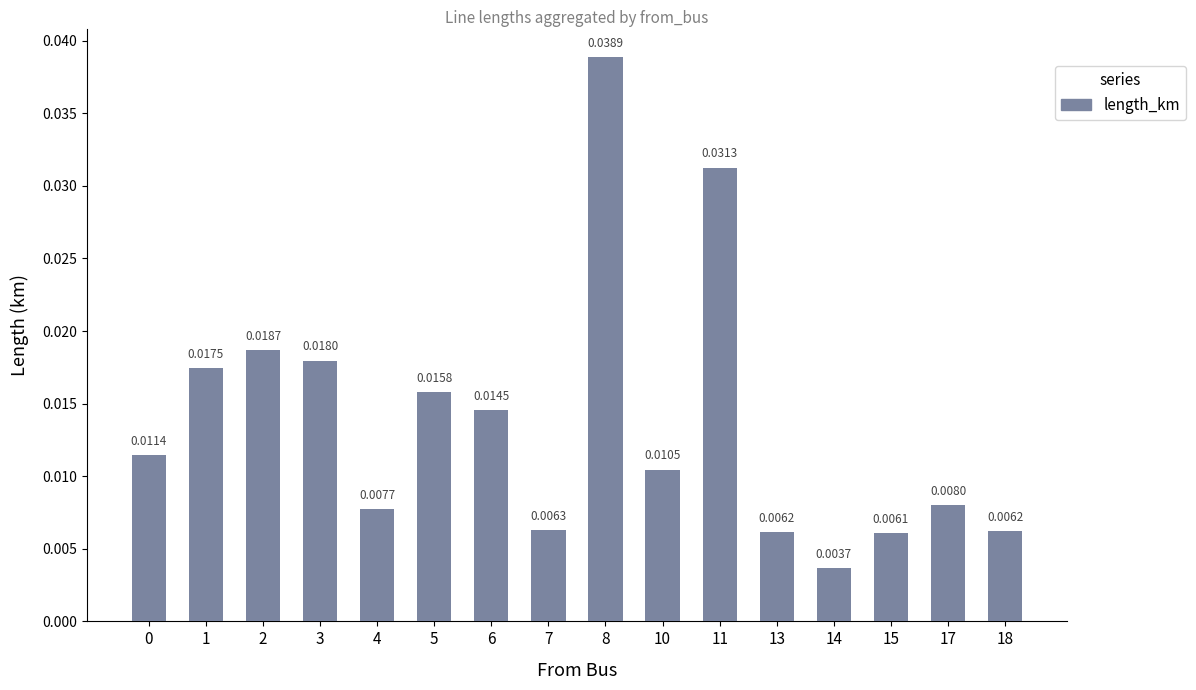

The chart shows a value of 0.0 at 5. True or false?

True